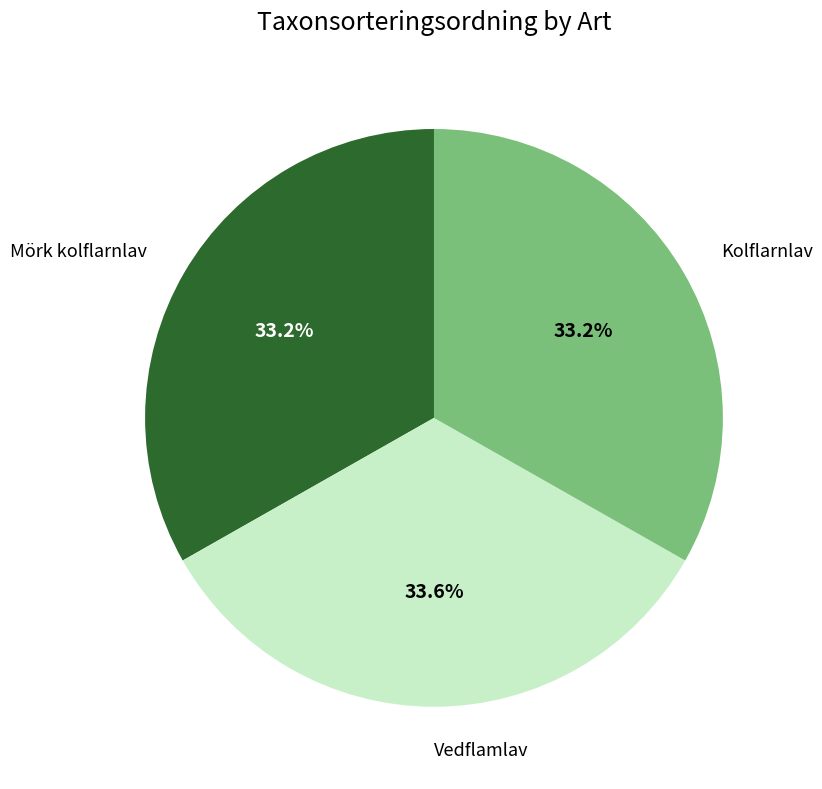

Does any single category account for the majority?

No